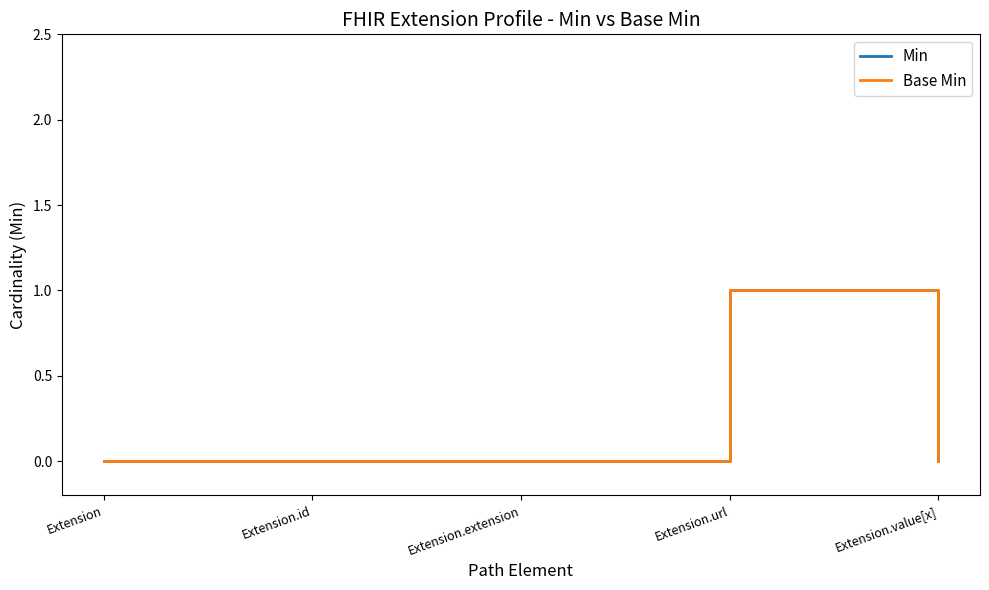

What are all the series names shown in the legend?

Min, Base Min